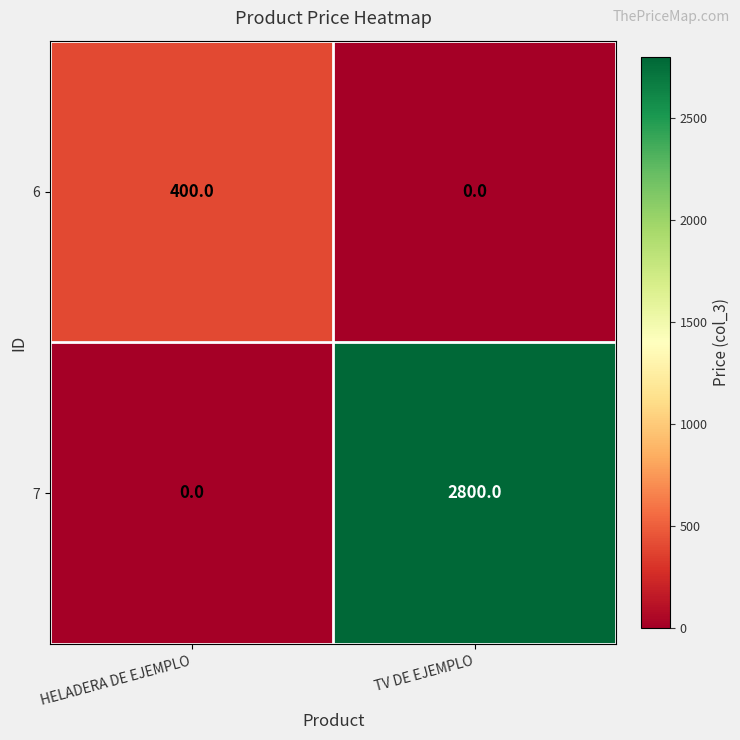

Which series changed the most between HELADERA DE EJEMPLO and TV DE EJEMPLO?

7